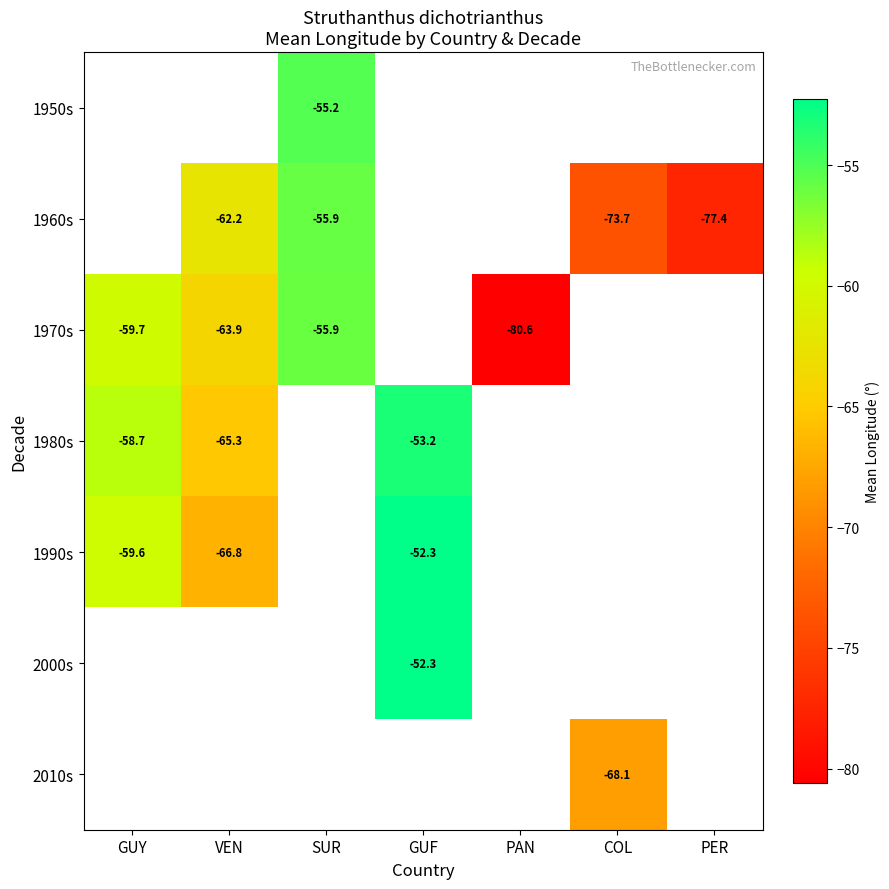

Is the value of 1960s at PER greater than the value of 1990s at VEN?

No